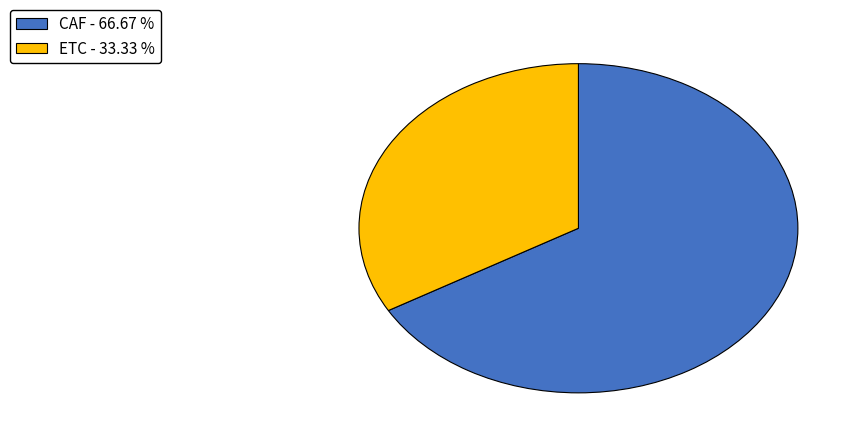

Which slice represents more than half of the pie?

CAF